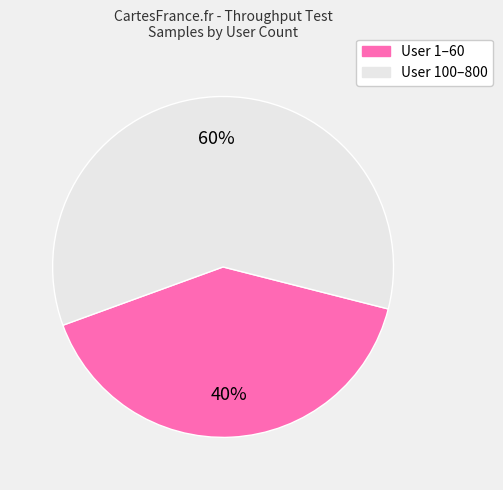

To the nearest percent, what is the average slice percentage?

50%